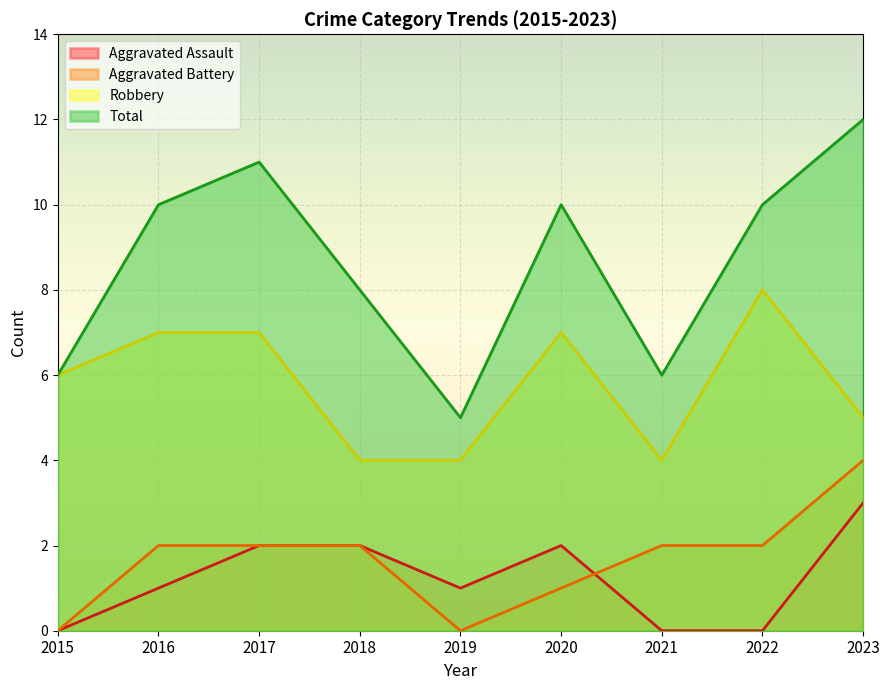

At which category does Robbery reach its first local peak?

2020